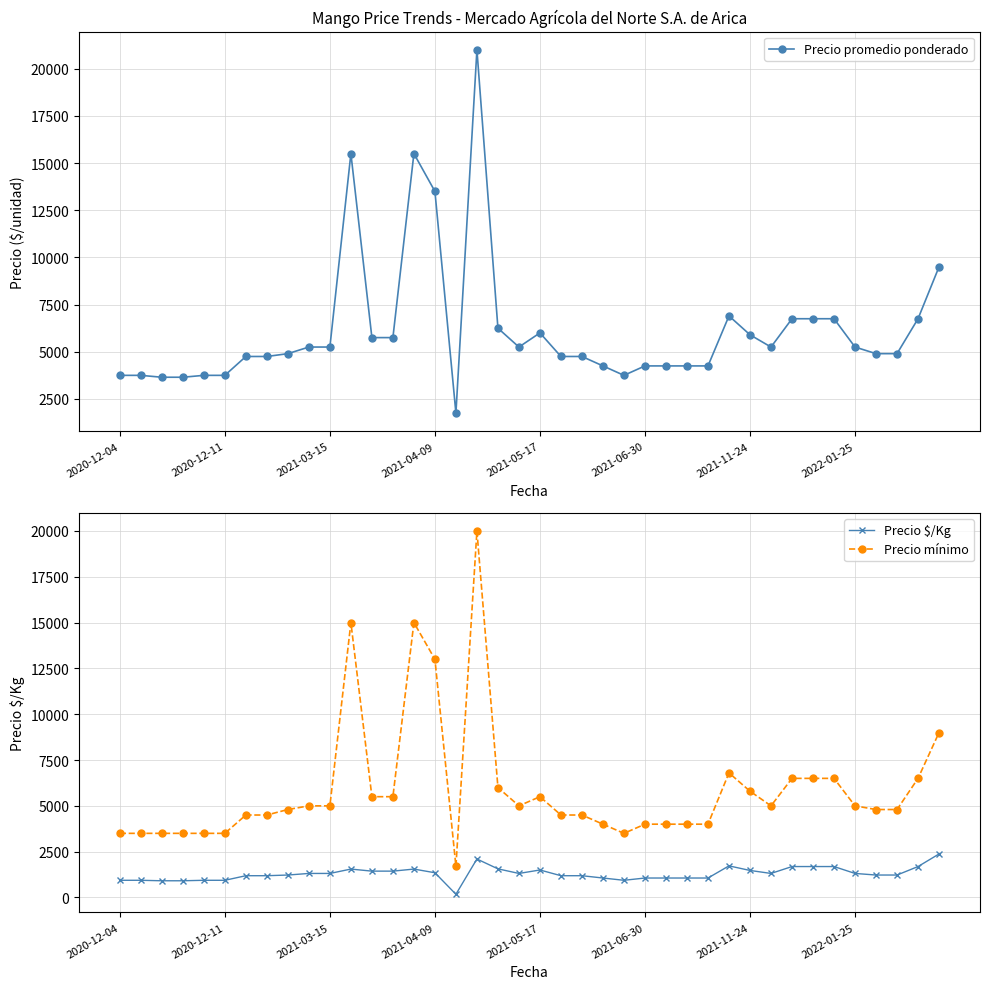

True or false: Precio mínimo has a value of 5808 at 28.

False